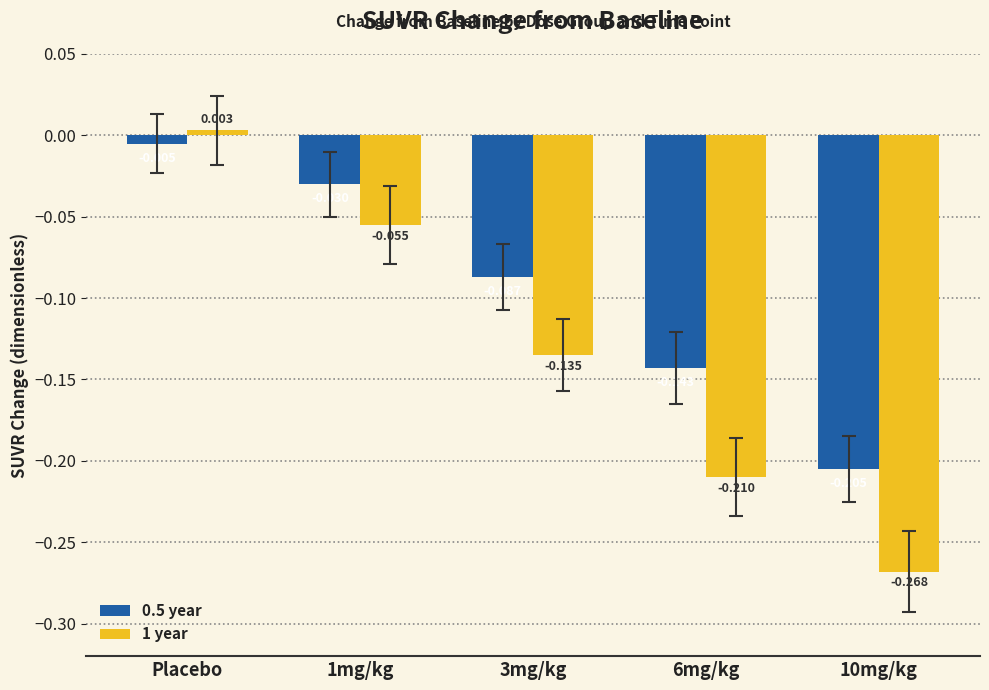

Which category has the lowest value in the 0.5 year series?

10mg/kg